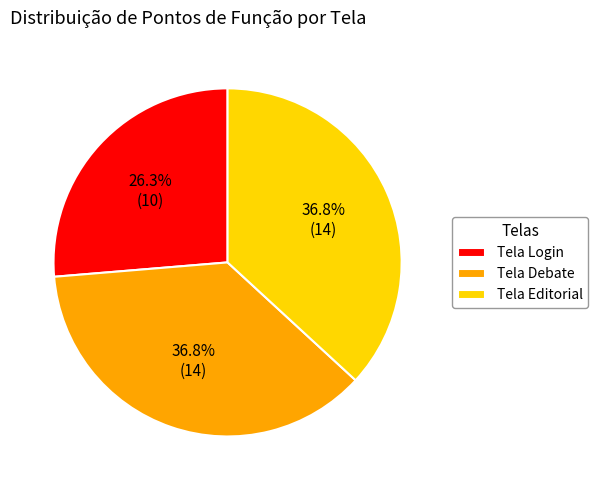

Which has a higher value, Tela Login or Tela Debate?

Tela Debate